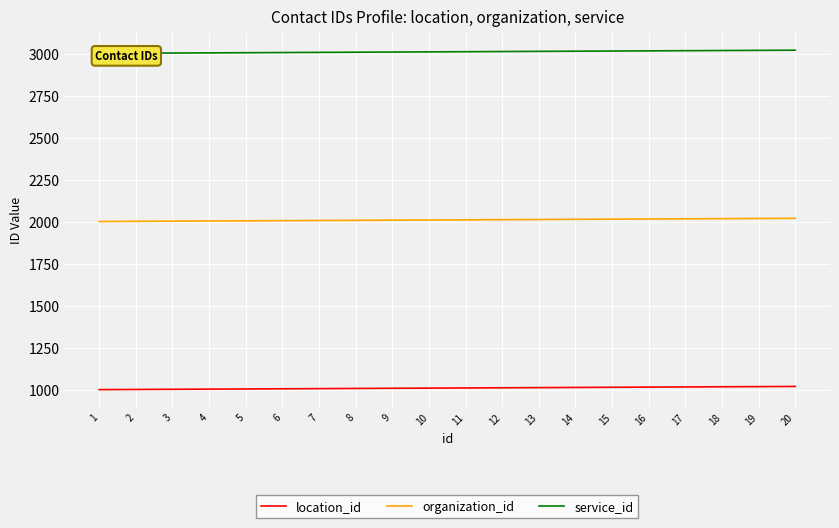

How many lines are shown in the chart?

3